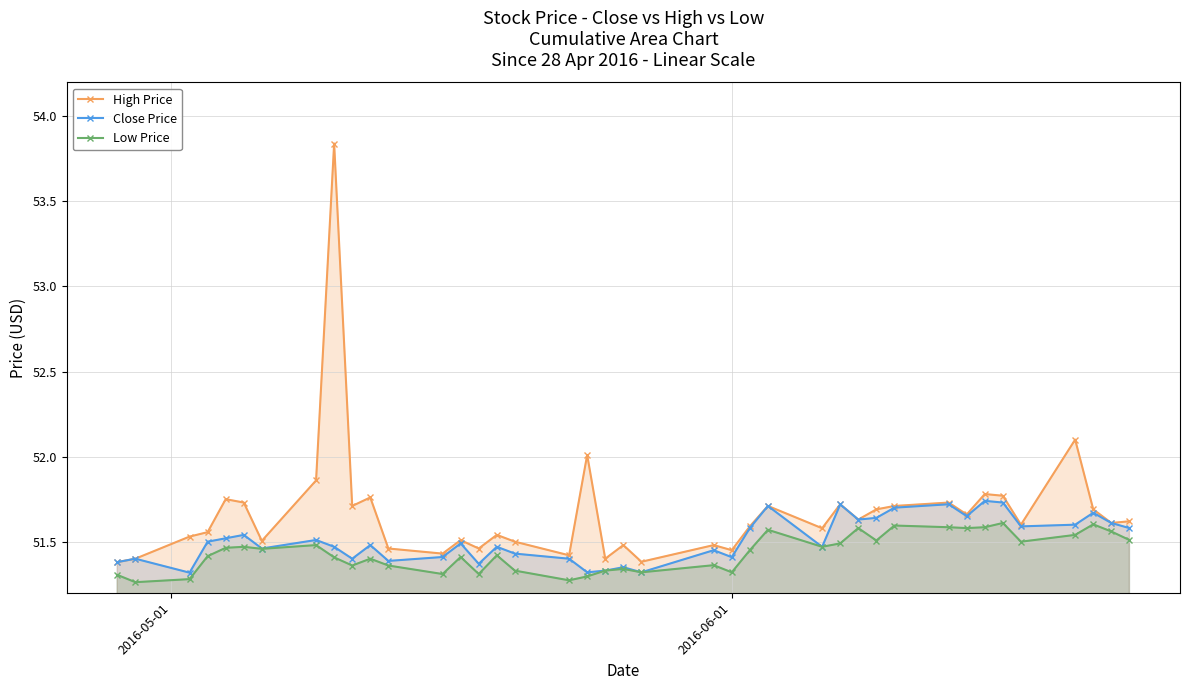

True or false: Low Price and Close Price cross at least once.

False